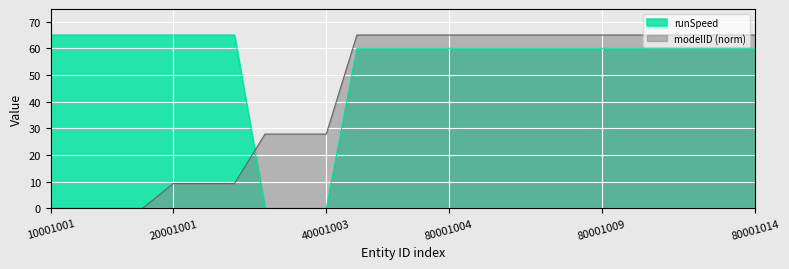

At 10001001, list the series in order from smallest to largest.

modelID (norm), runSpeed